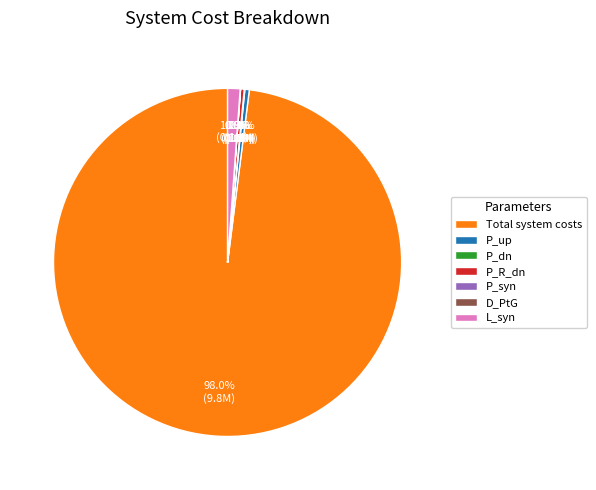

To the nearest percent, what is the difference between the largest and smallest slice percentages?

98%